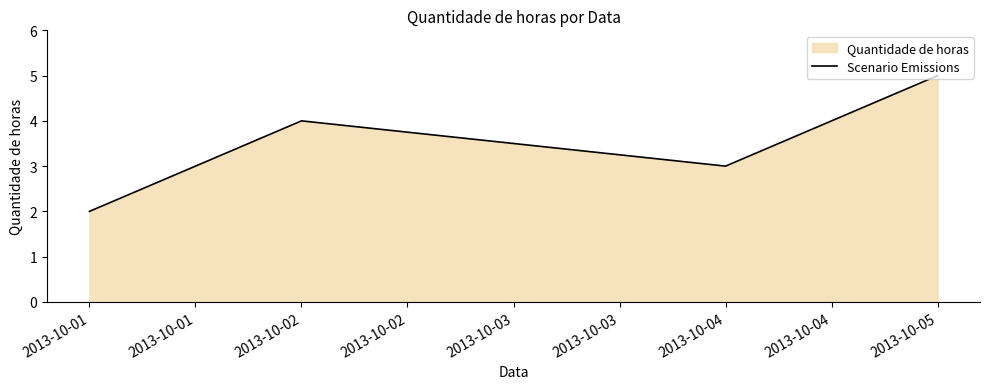

Is it true that the value at 2013-10-01 is 2.0?

True